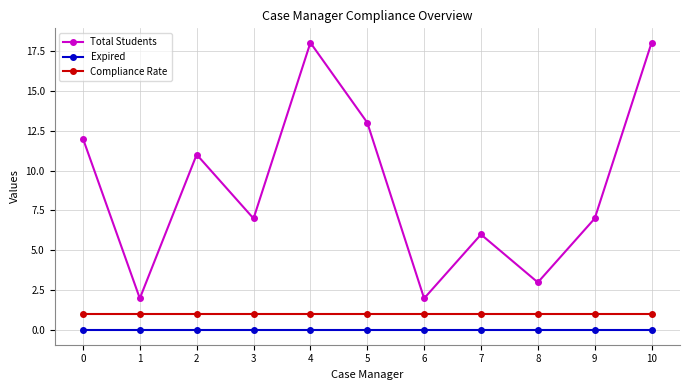

Is it true that Compliance Rate equals 1 at 10?

True